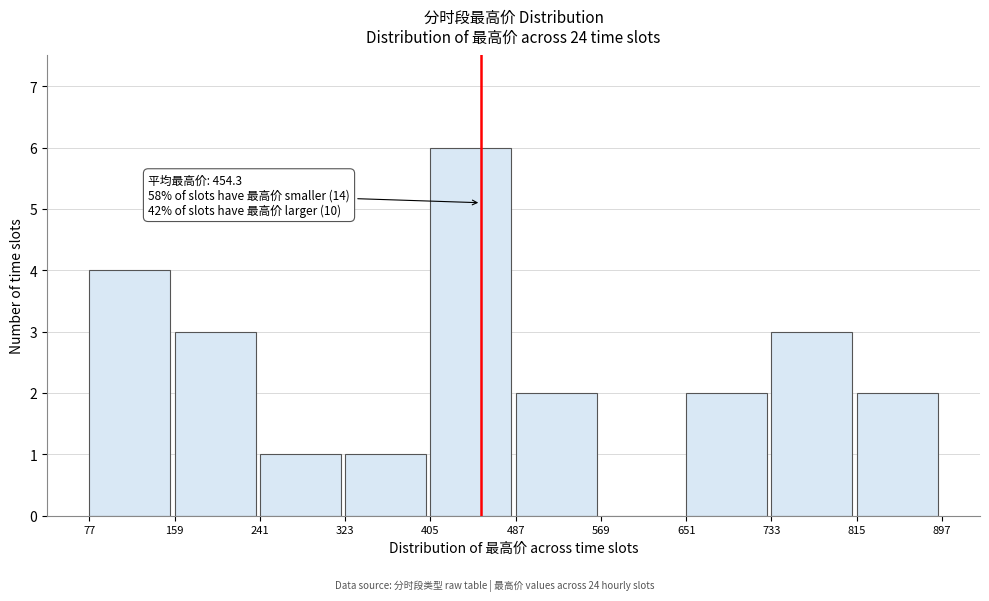

Over which range of the x-axis is the bar tallest?

405 to 487